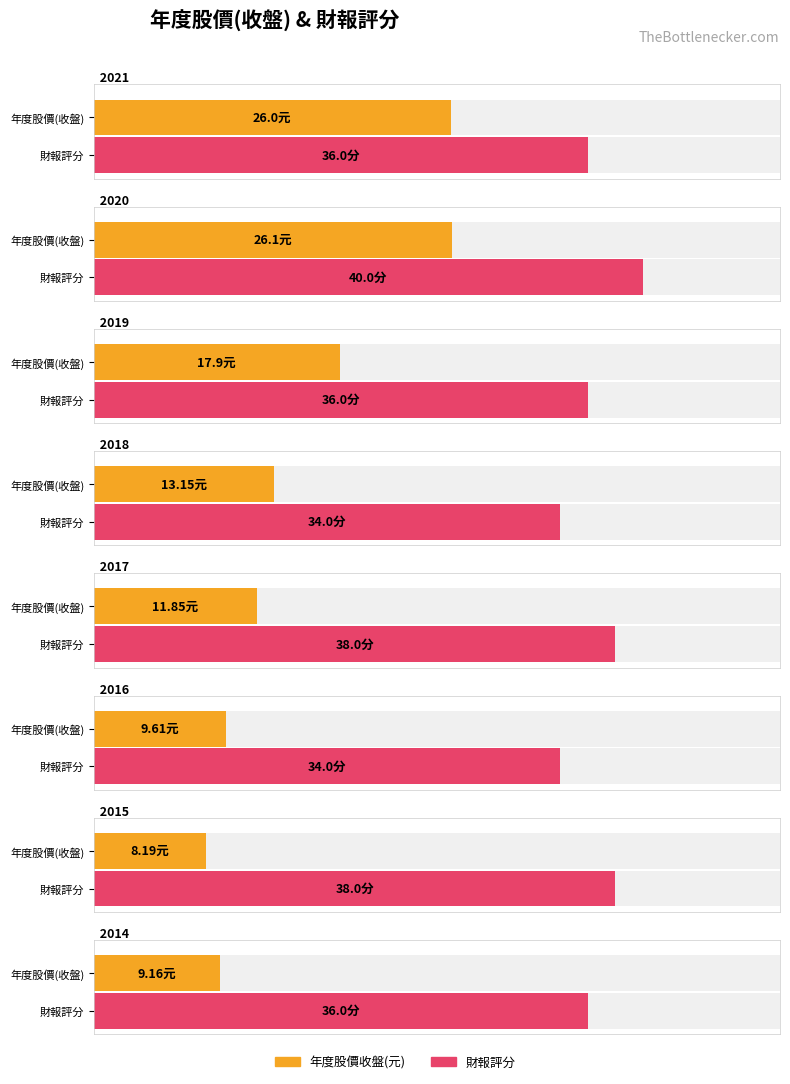

The Average utilization series shows 25.7 at 2016. True or false?

False